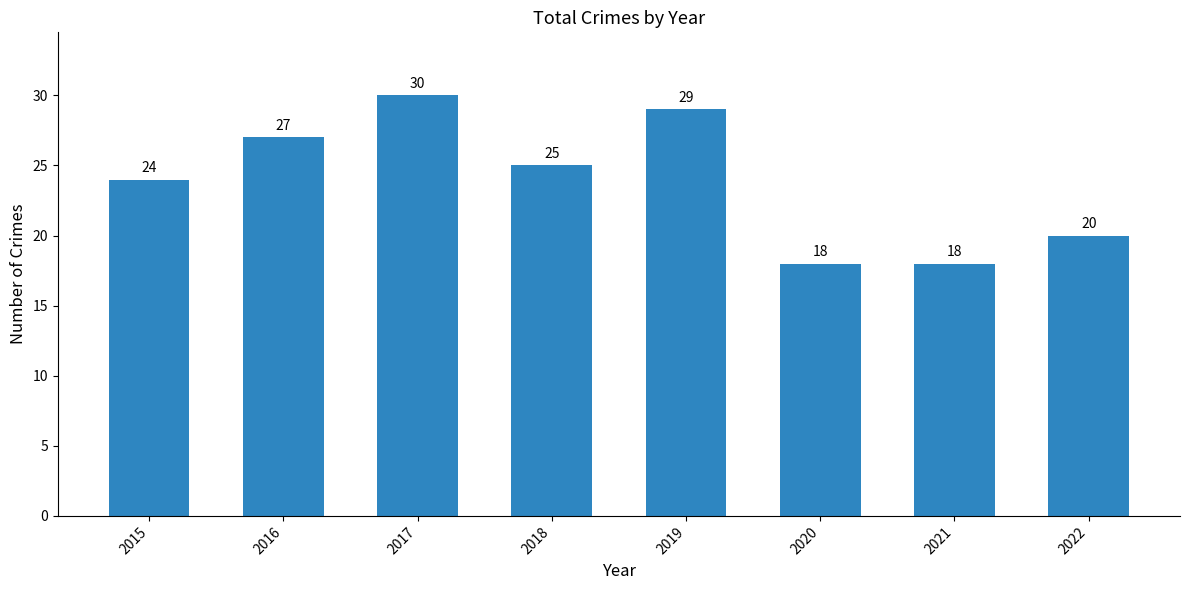

How many data points are less than 25?

4